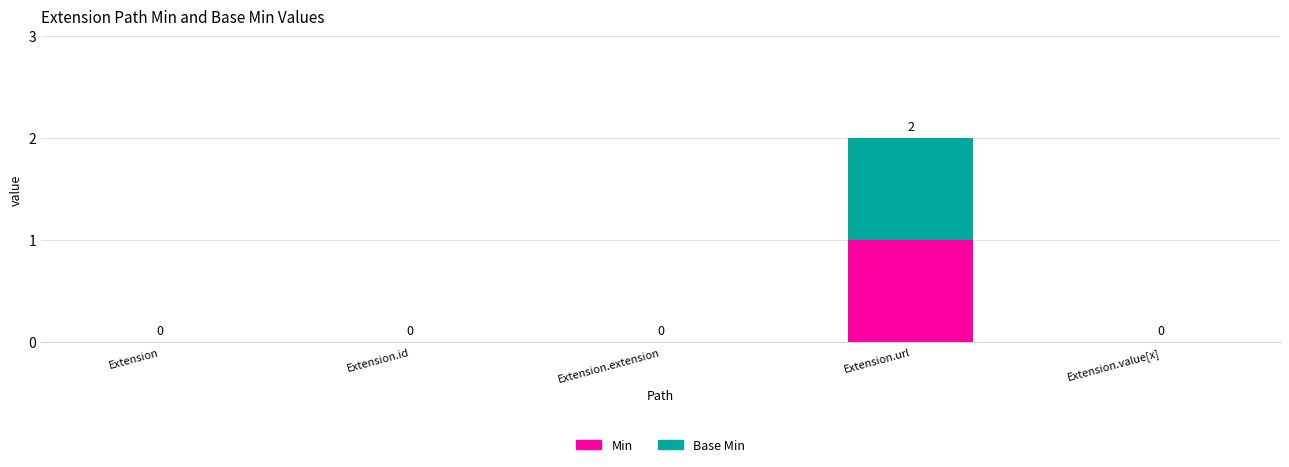

Count the Min values in the range 0 to 1.

5